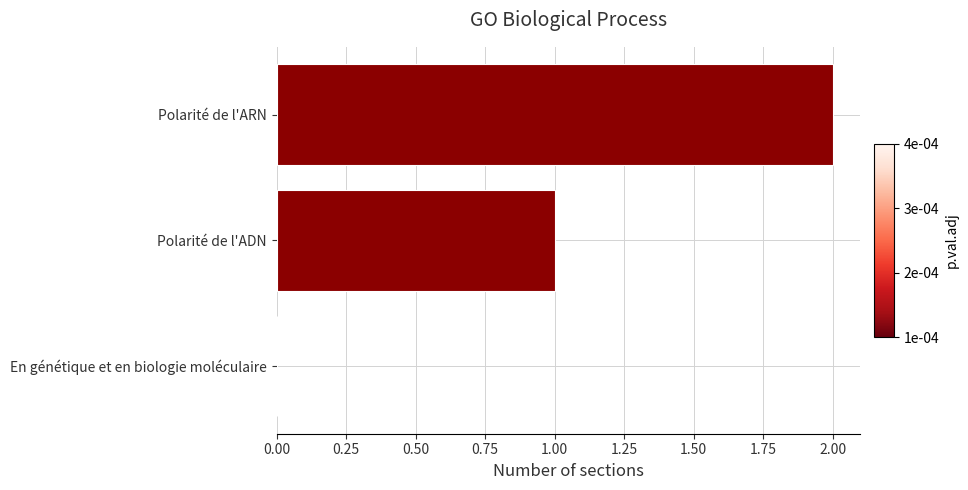

Which label corresponds to the largest value in the chart?

Polarité de l'ARN